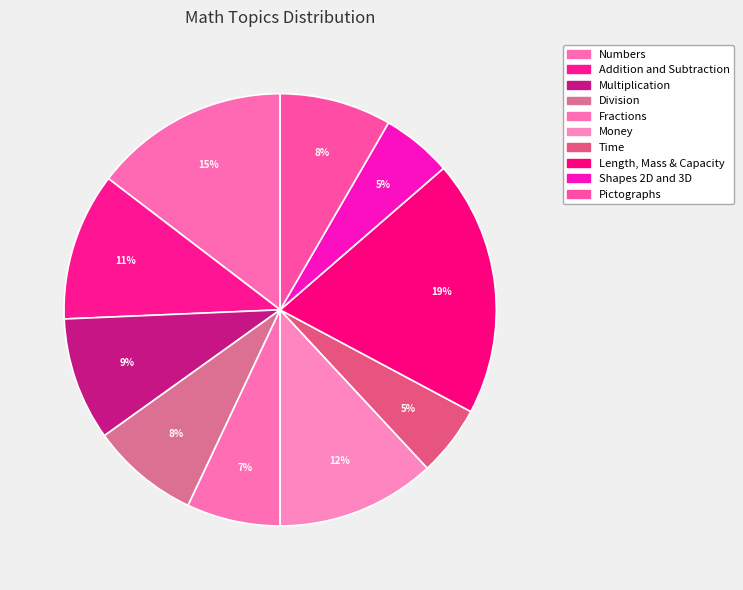

Count the number of slices in the pie.

10